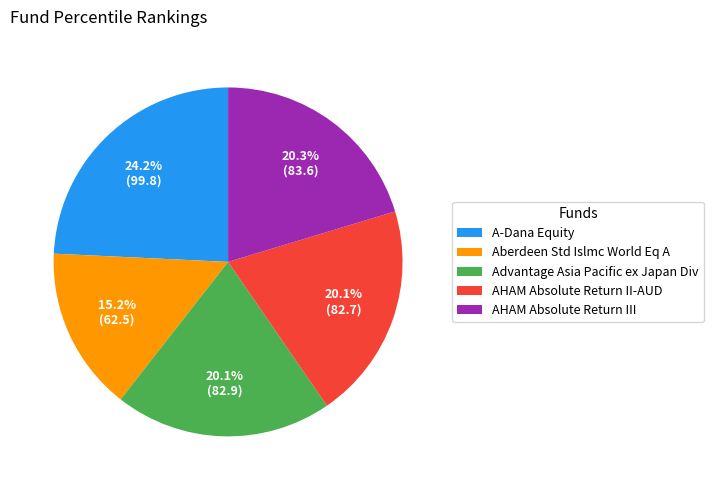

Which slice is the smallest?

Aberdeen Std Islmc World Eq A